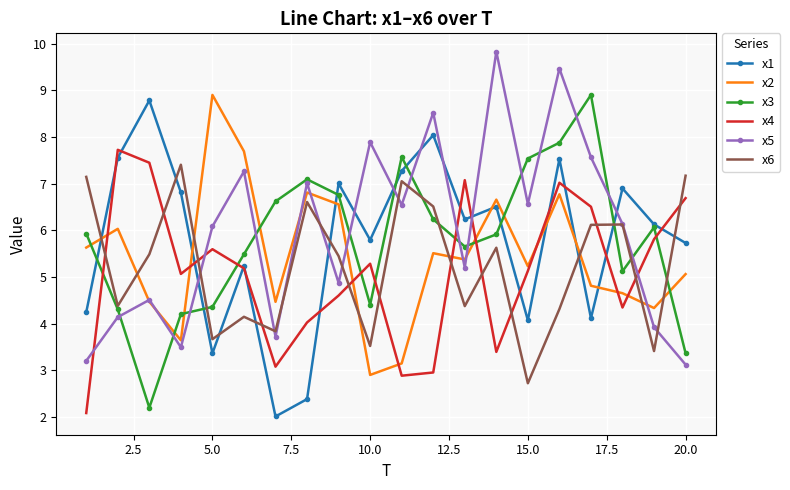

Which series ends up on top after the final intersection of x6 and x2?

x6